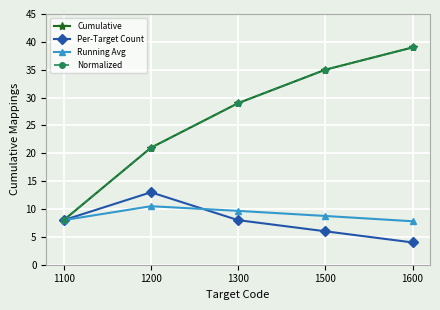

Reading right to left, extract all data points from this chart.

Cumulative: 39.0	35.0	29.0	21.0	8.0
Per-Target Count: 4.0	6.0	8.0	13.0	8.0
Running Avg: 7.8	8.8	9.7	10.5	8.0
Normalized: 39.0	35.0	29.0	21.0	8.0